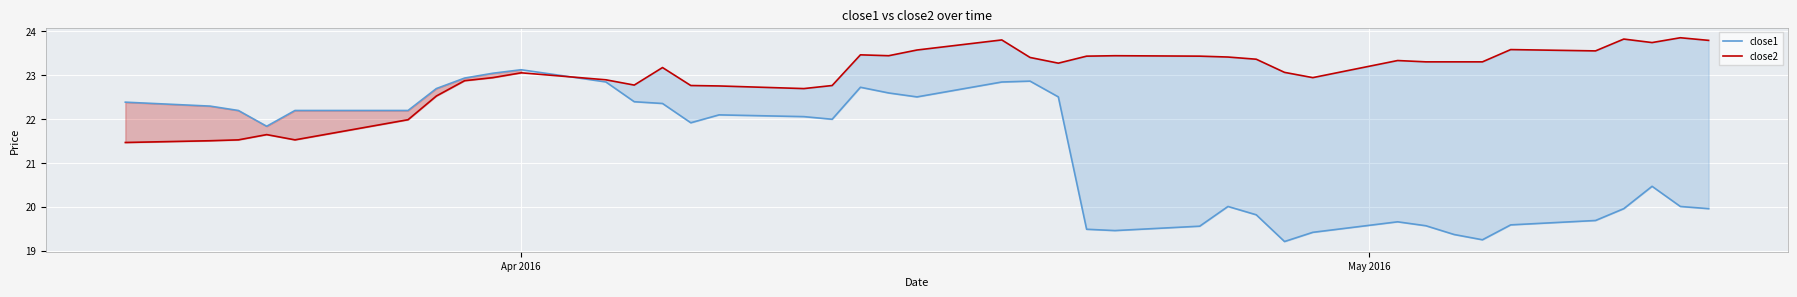

What is the greatest value displayed?

23.9